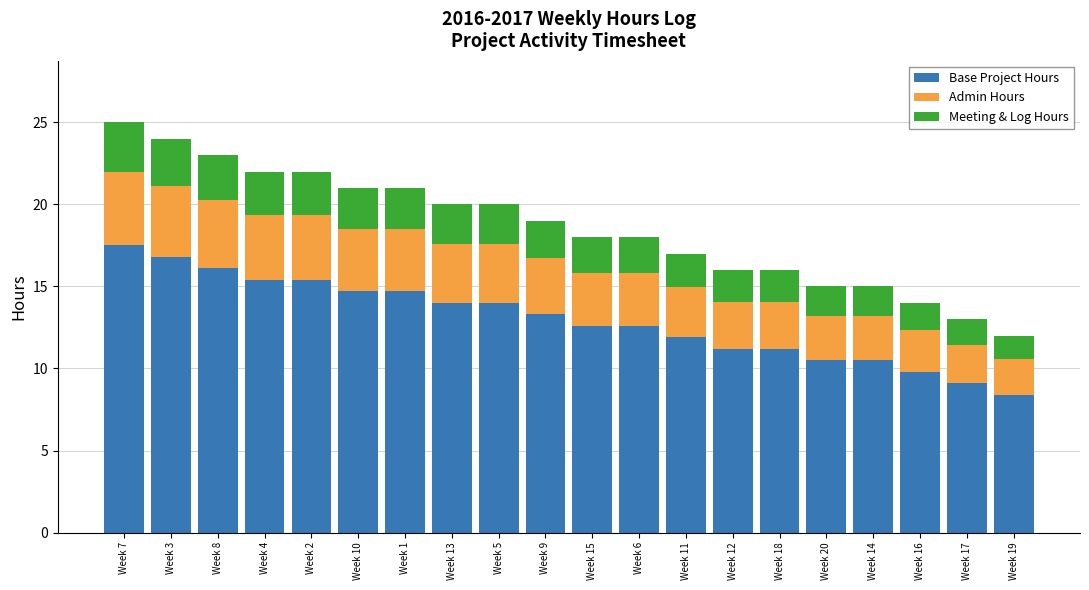

What is the total value across all series at Week 16?

14.0